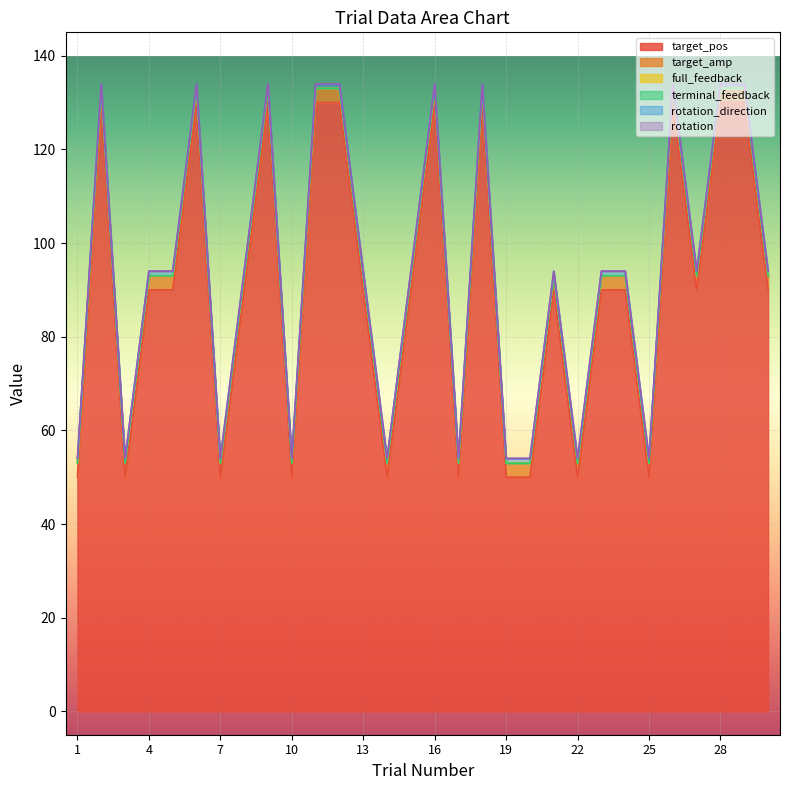

True or false: target_pos and target_amp intersect in this chart.

False